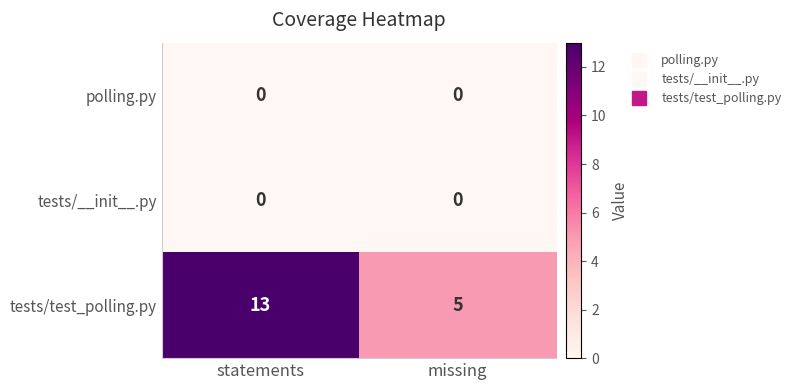

Reading right to left, list all the values displayed in this chart.

polling.py: 0	0
tests/__init__.py: 0	0
tests/test_polling.py: 5	13